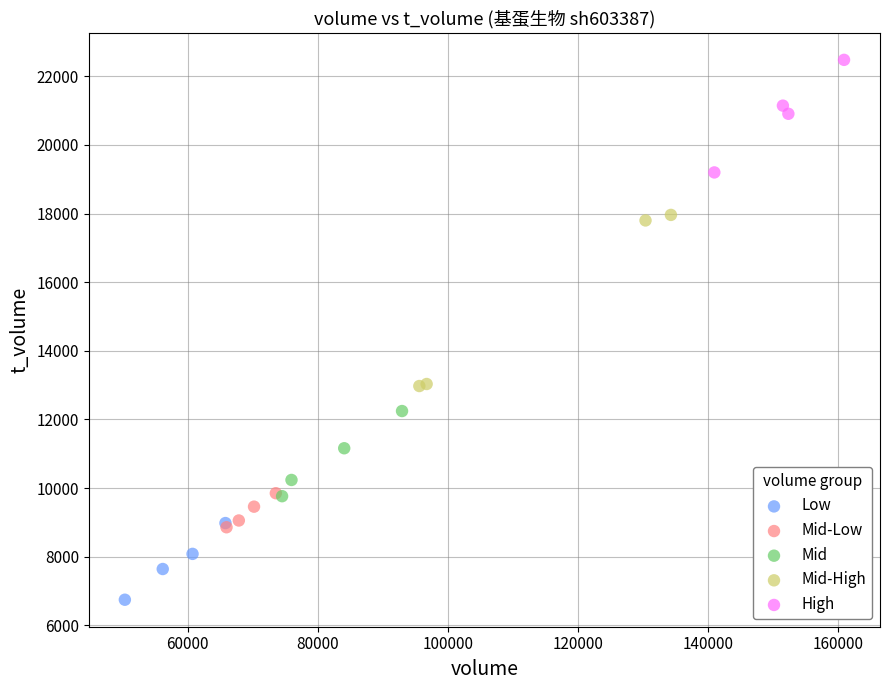

What are all the series names shown in the legend?

Low, Mid-Low, Mid, Mid-High, High